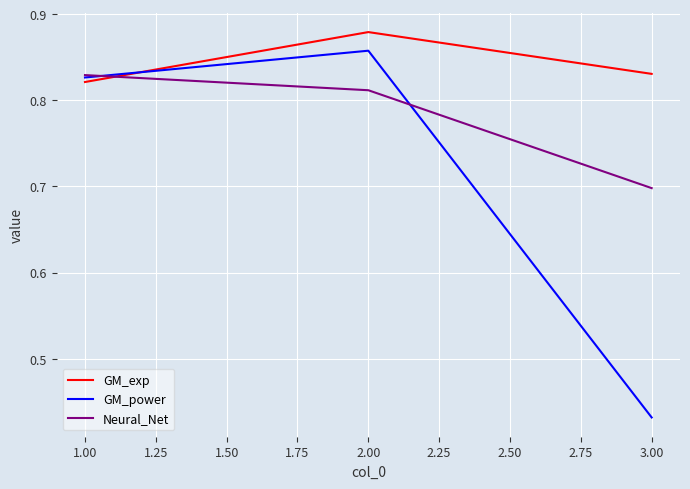

Which category has the highest value across all series?

2.00